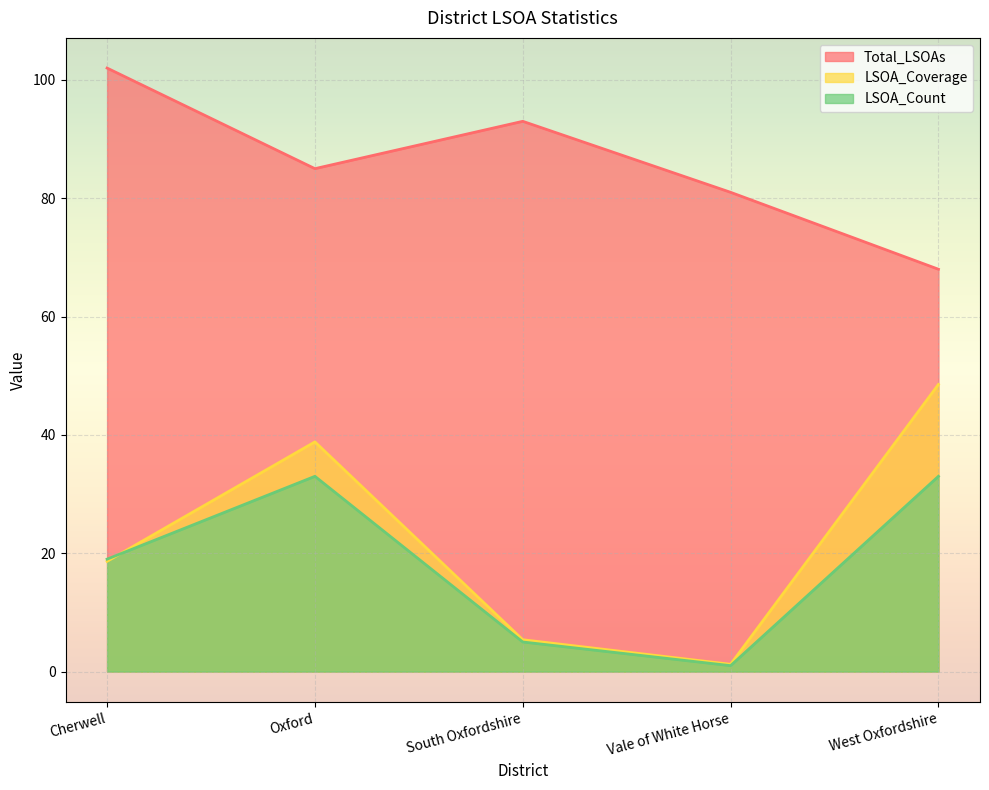

Where is the first local maximum for LSOA_Coverage?

Oxford